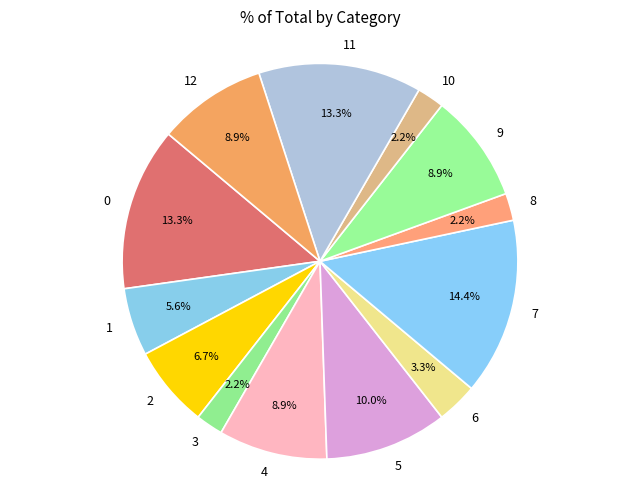

To the nearest percent, what is the difference between the 3 and 0 slice percentages?

11%